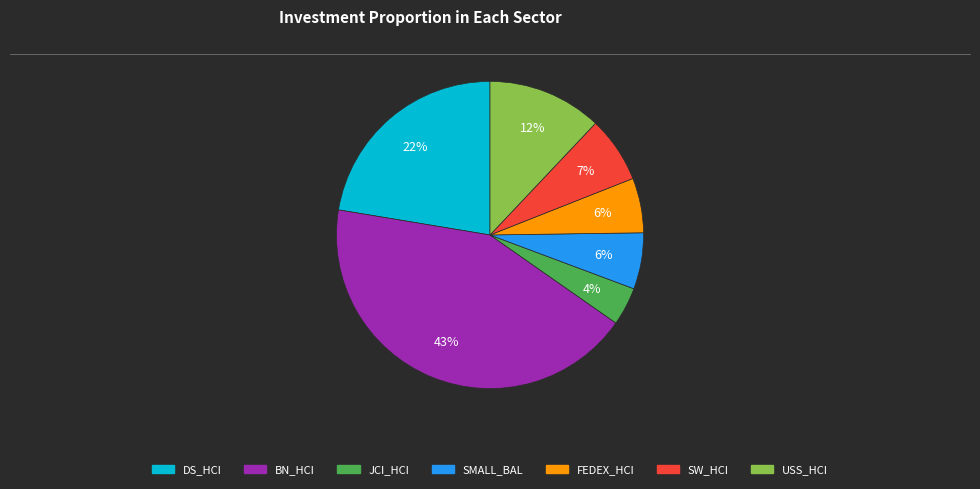

The SW_HCI slice represents 7% of the pie. True or false?

True